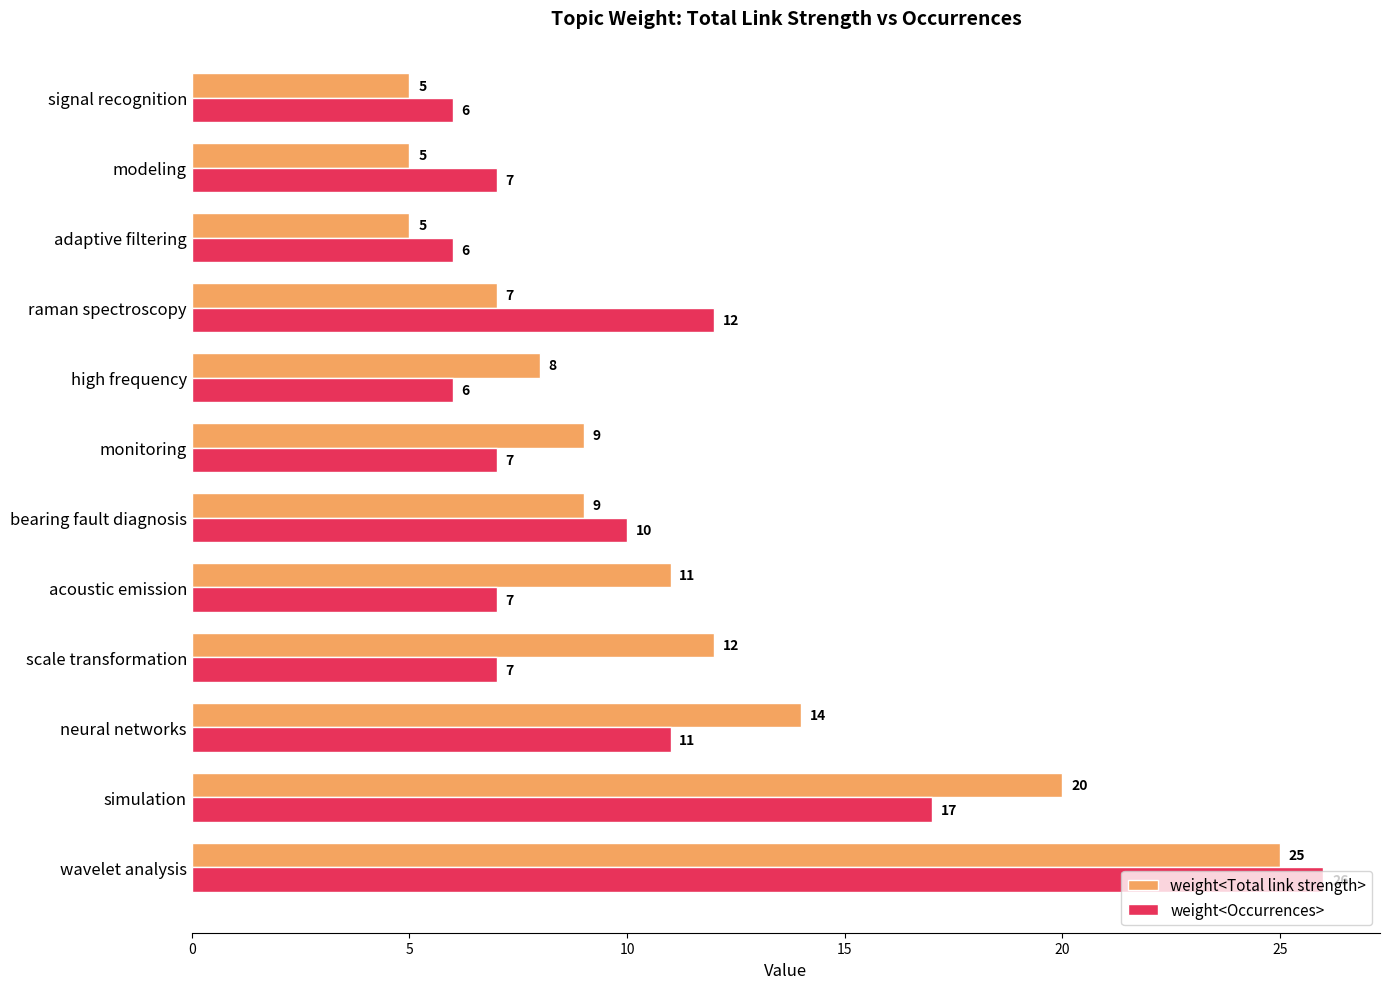

List the series in order of their overall mean, lowest first.

weight<Occurrences>, weight<Total link strength>